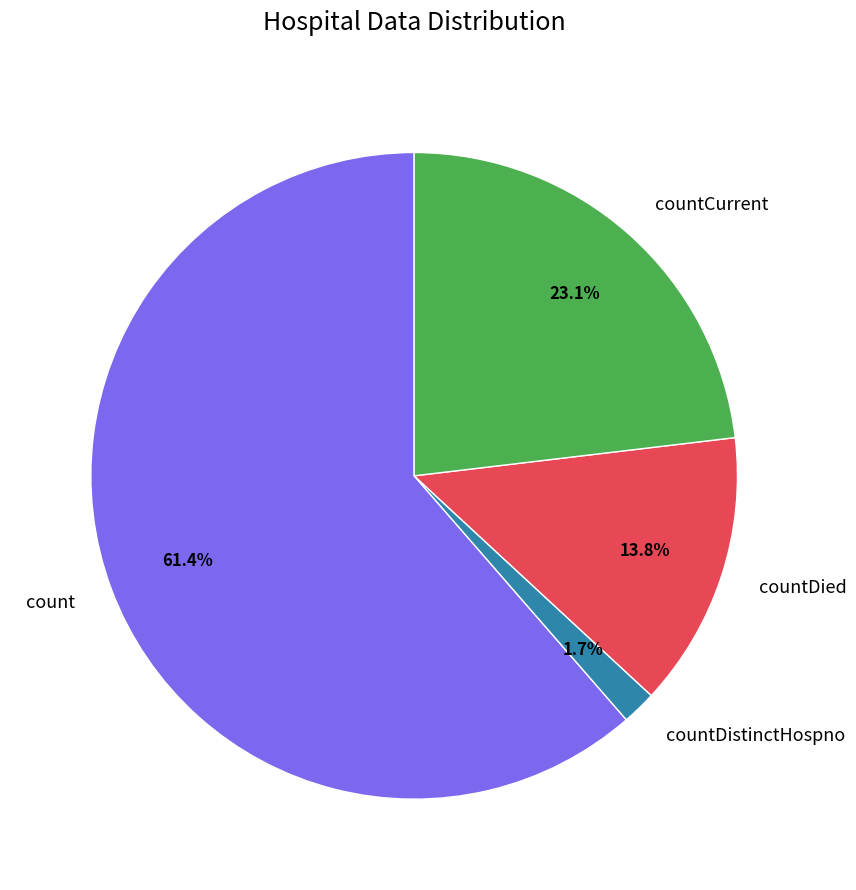

How many slices are in this pie chart?

4